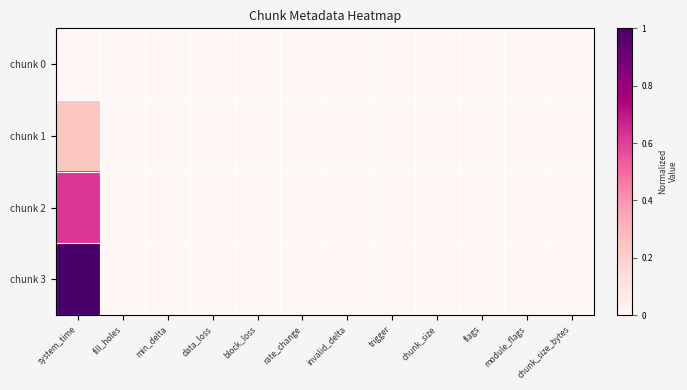

Between chunk_size and module_flags, which series saw the biggest shift?

chunk 0